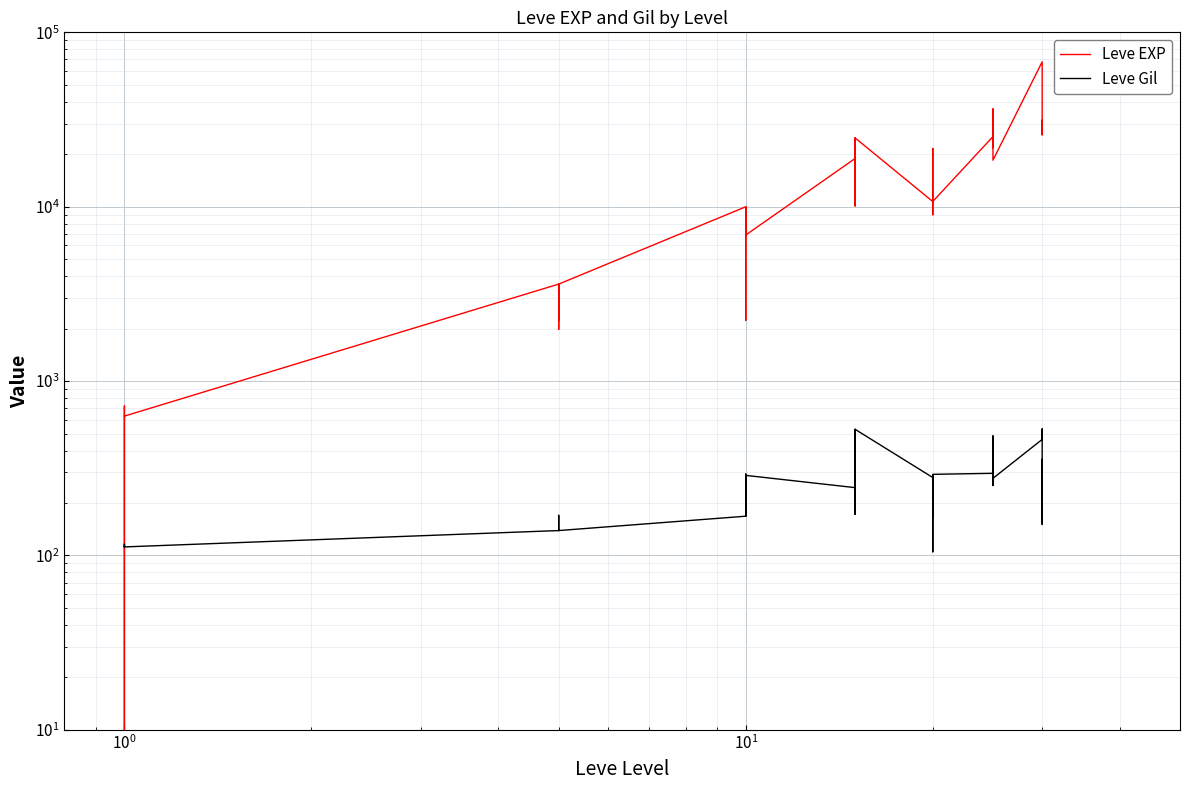

How many lines are shown in the chart?

2